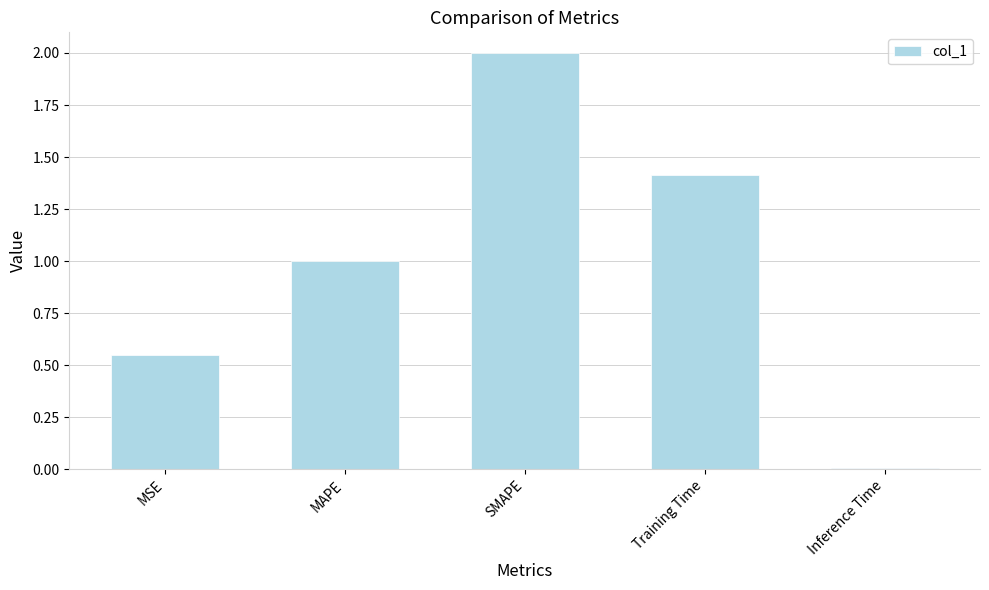

True or false: the data shows 0.7 at MSE.

False